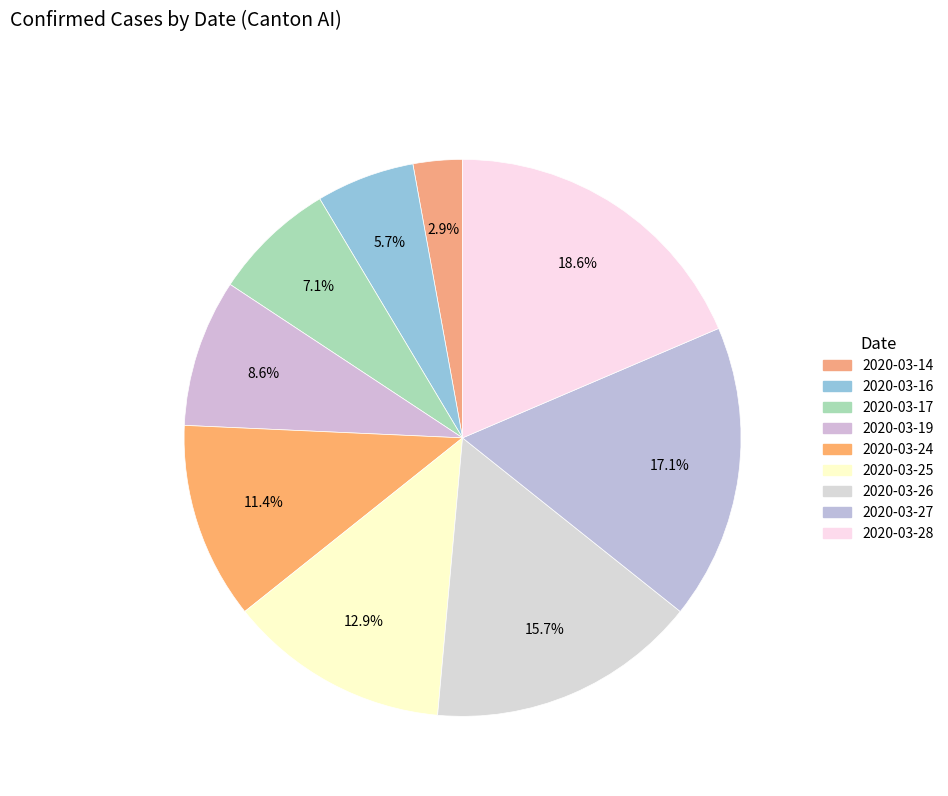

True or false: 2020-03-24 accounts for 11% of the total.

True